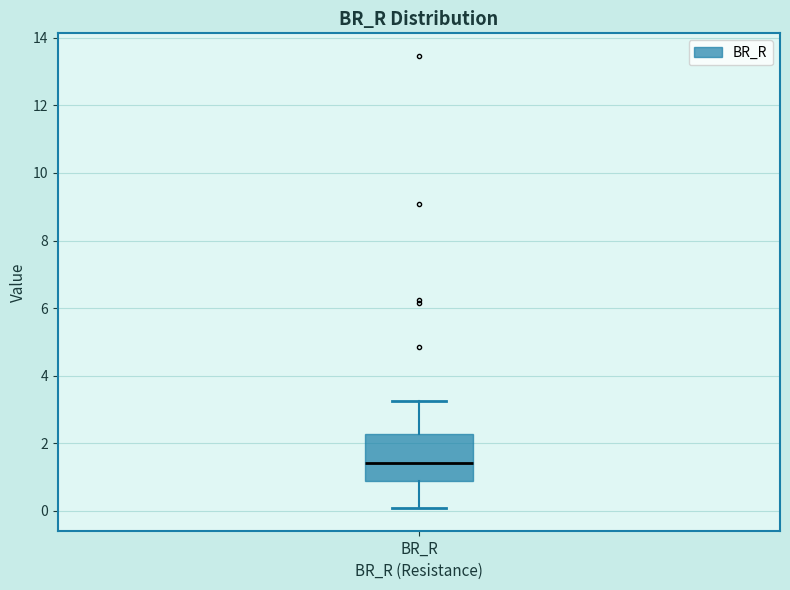

Where does the upper whisker of the box for BR_R end on the y-axis? The values are not printed on the chart, so give them approximately, as read against the axis.

3.2